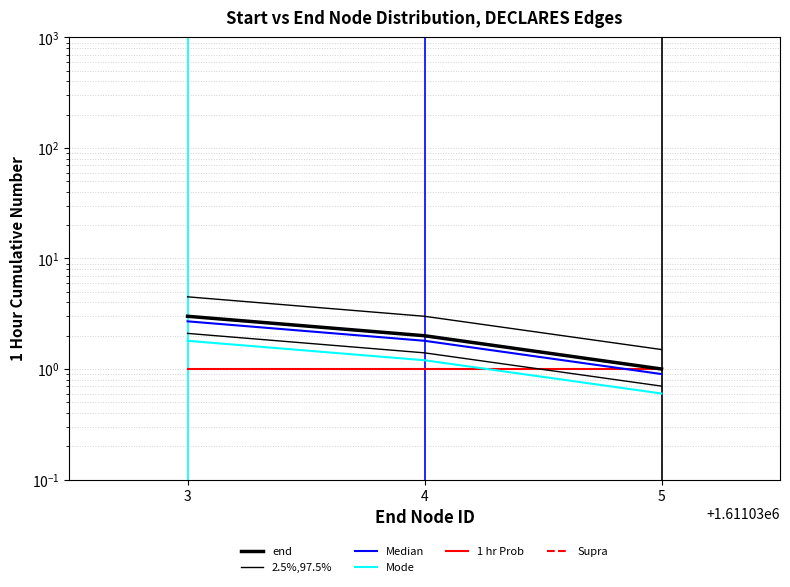

What is the value of the 1 hr Prob point at the 3rd from the left?

1.0